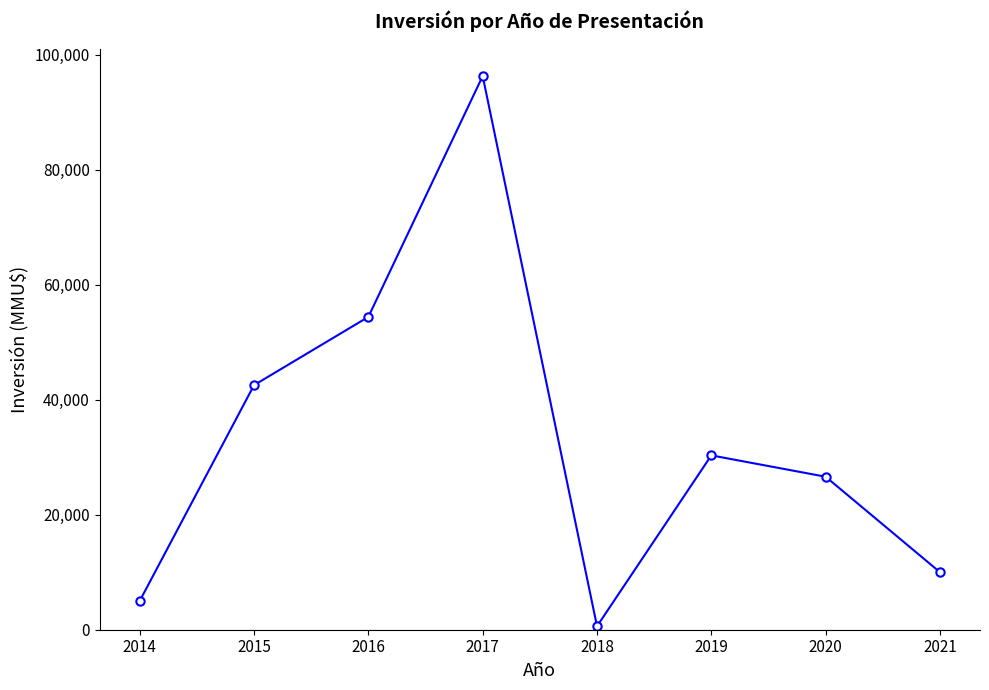

How many interior local valleys (lower than both neighbors) does the data have?

1